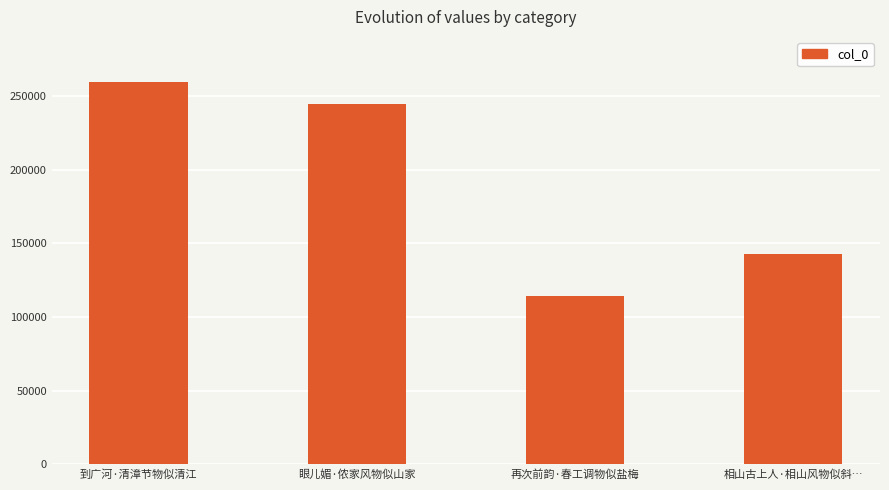

What is the greatest value displayed?

259078